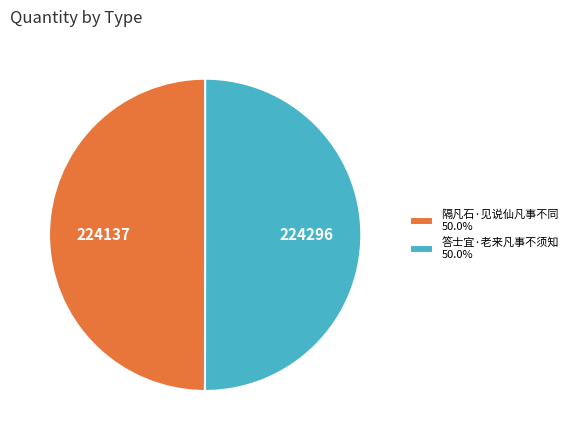

Is the sum of 隔凡石·见说仙凡事不同 50.0% and 答士宜·老来凡事不须知 50.0% greater than half?

Yes